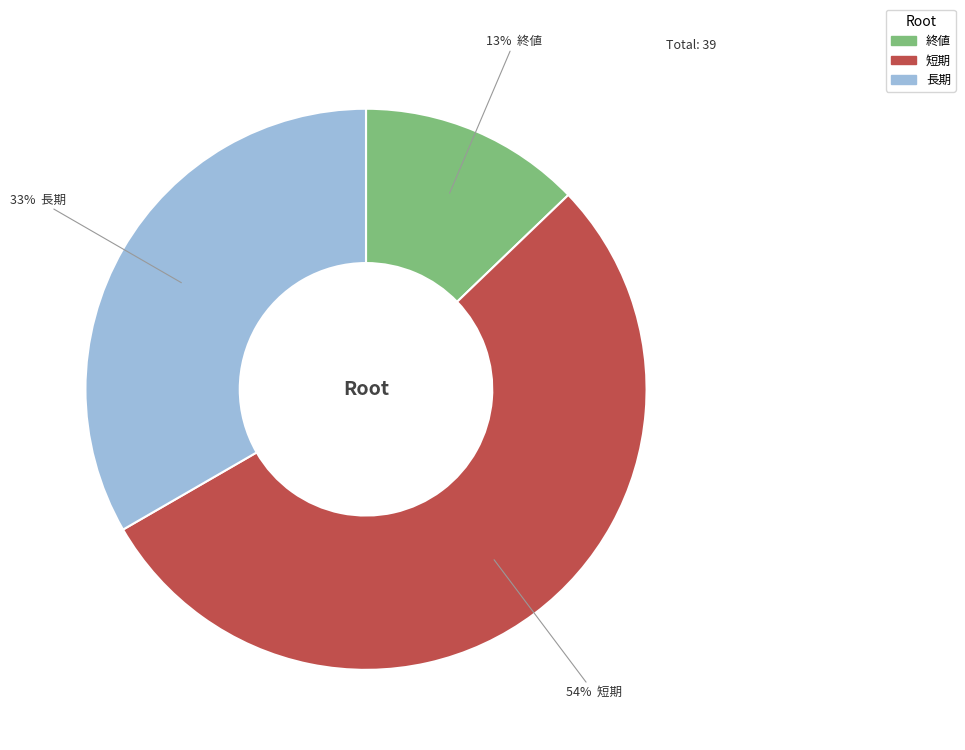

To the nearest percent, what is the difference between the largest and smallest slice percentages?

41%